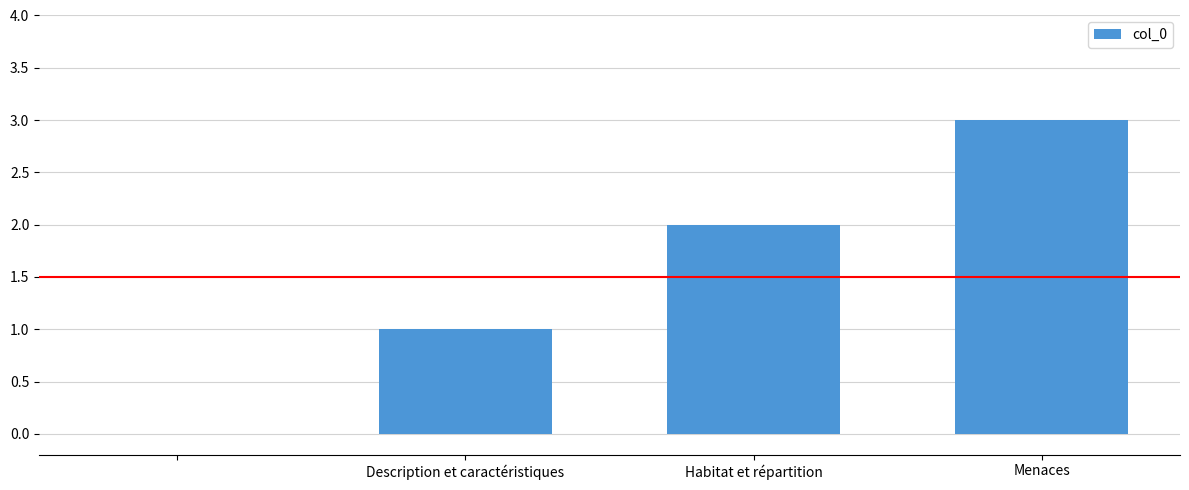

What is the sum of all values?

6